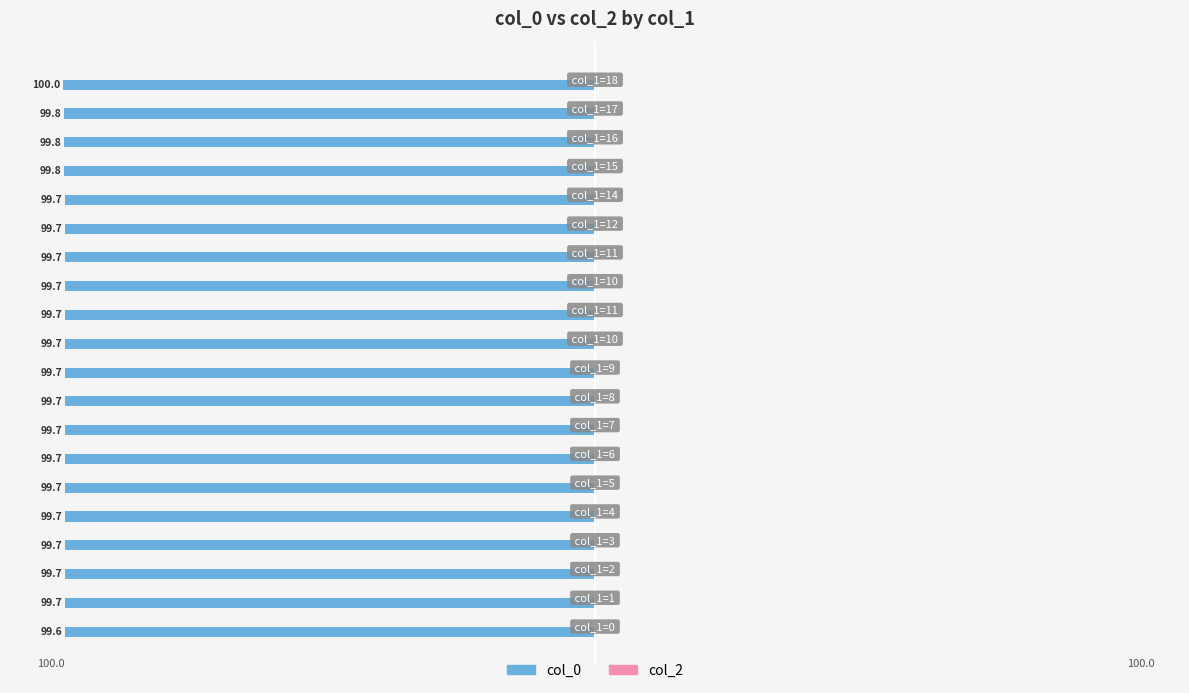

How many bars are there in total?

20